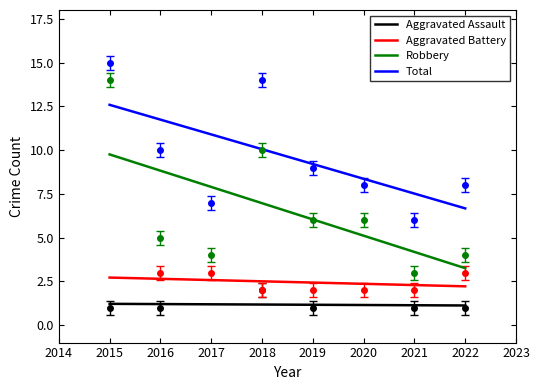

Is the value of Robbery at 2020 greater than the value of Aggravated Battery at 2017?

Yes